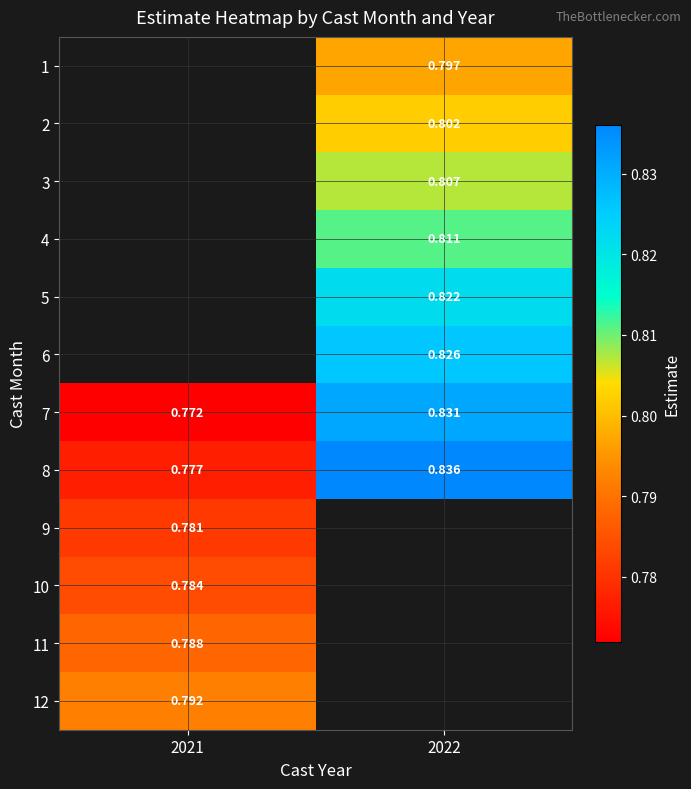

Which has a higher value, 2021 or 2022?

2022